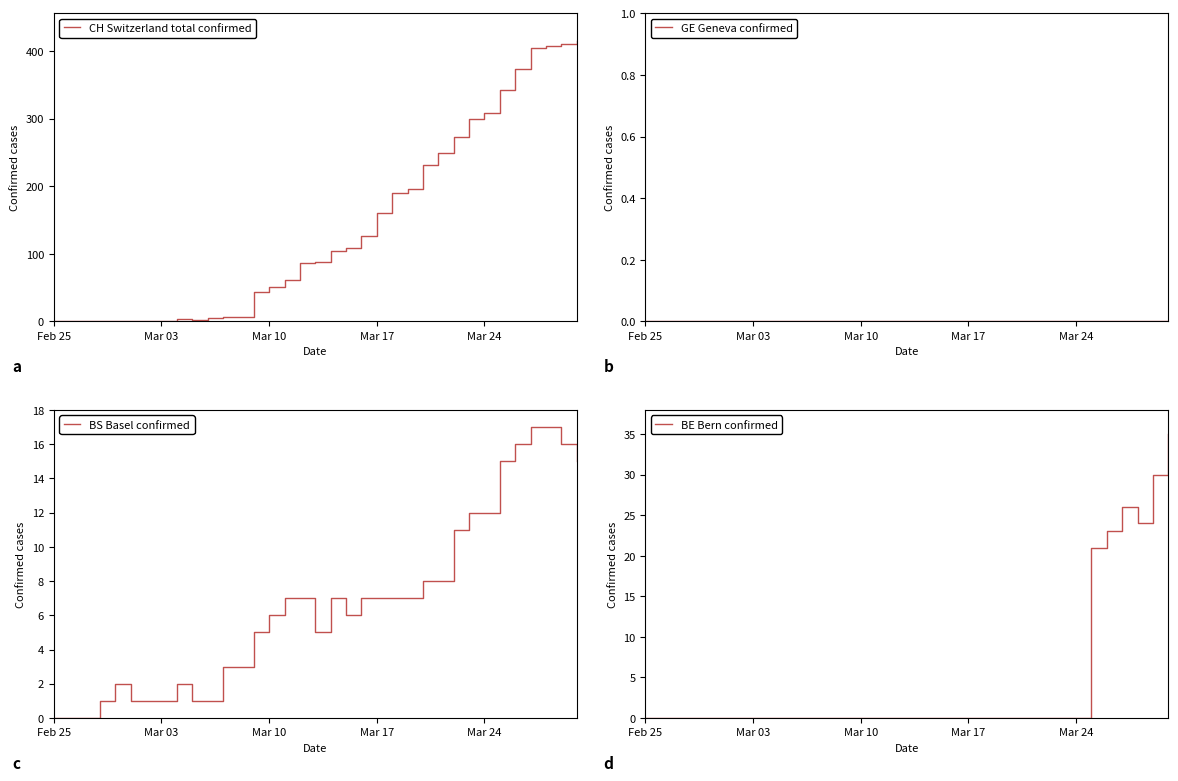

In CH Switzerland total confirmed, how many points are lower than both neighbors (excluding endpoints)?

1